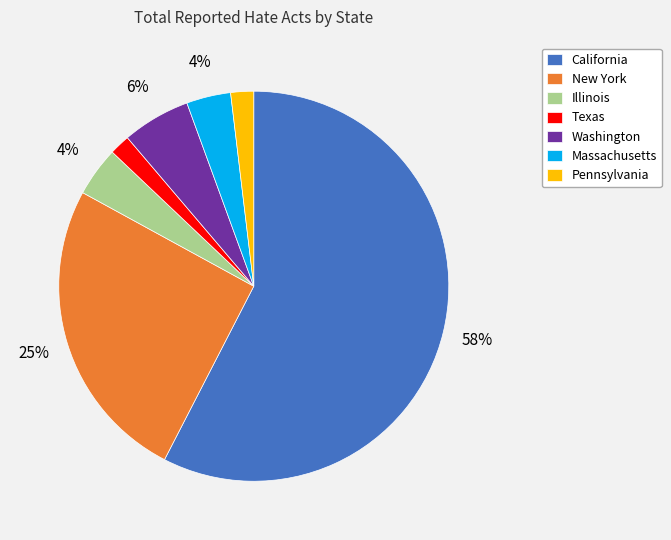

To the nearest percent, what portion does Pennsylvania represent?

2%